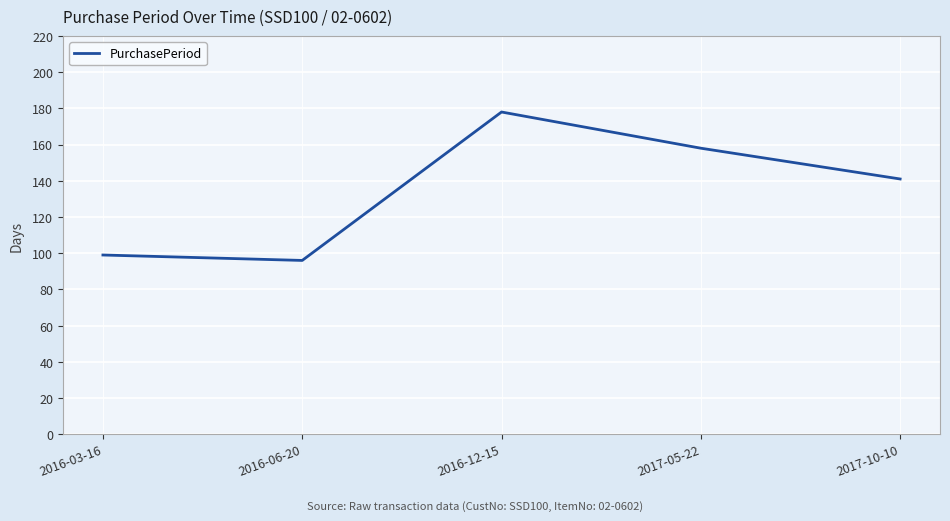

What is the minimum value shown in the chart?

96